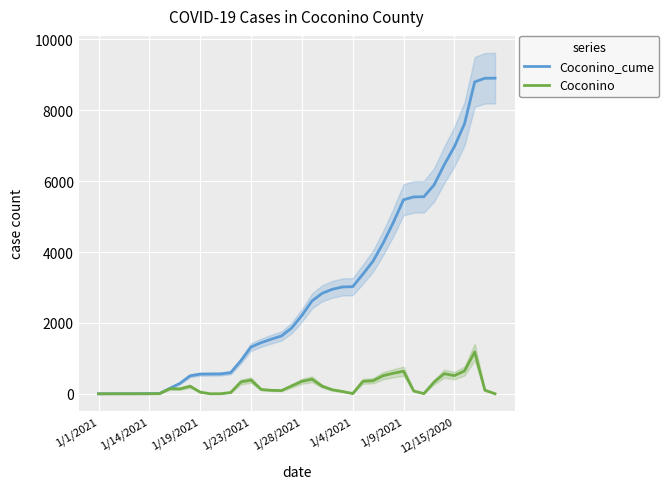

What is the total value across all series at 12?

564